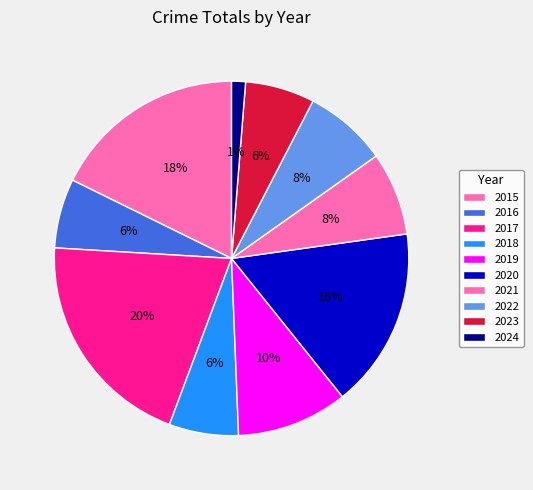

Combined, do 2020 and 2019 account for over 50%?

No